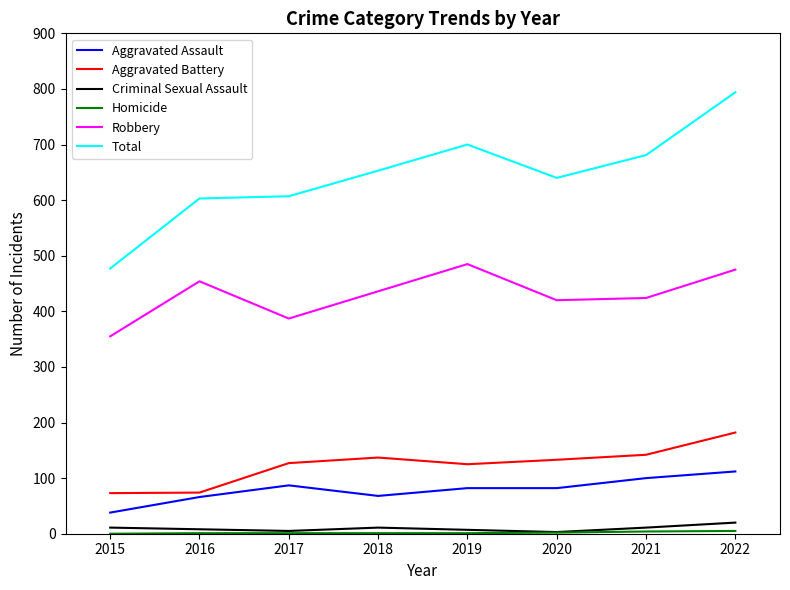

What is the total value across all series at 2021?

1362